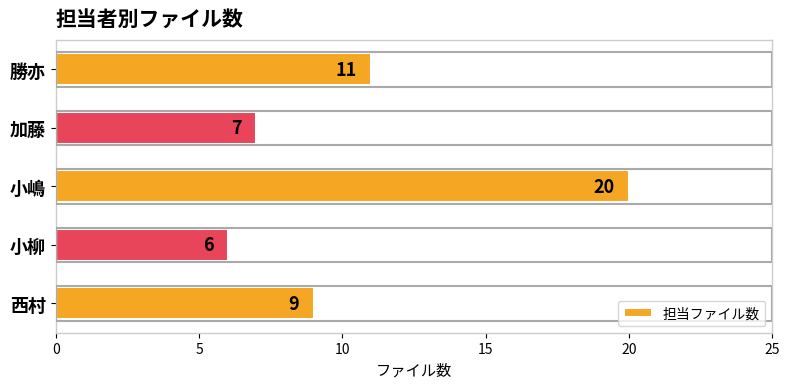

Rank the categories by value from lowest to highest.

小柳, 加藤, 西村, 勝亦, 小嶋